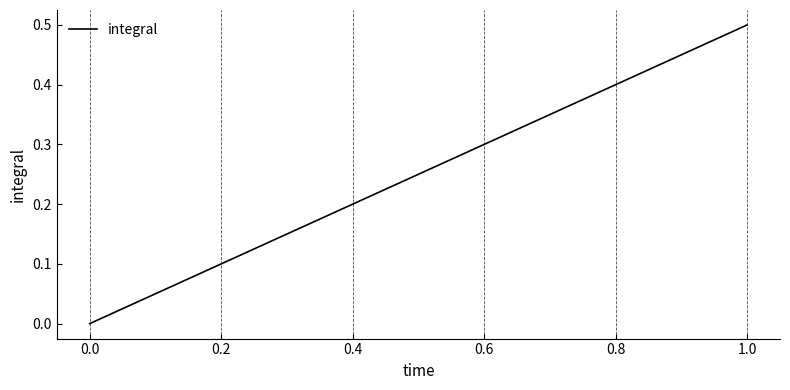

What is the difference between the maximum and minimum values?

0.5